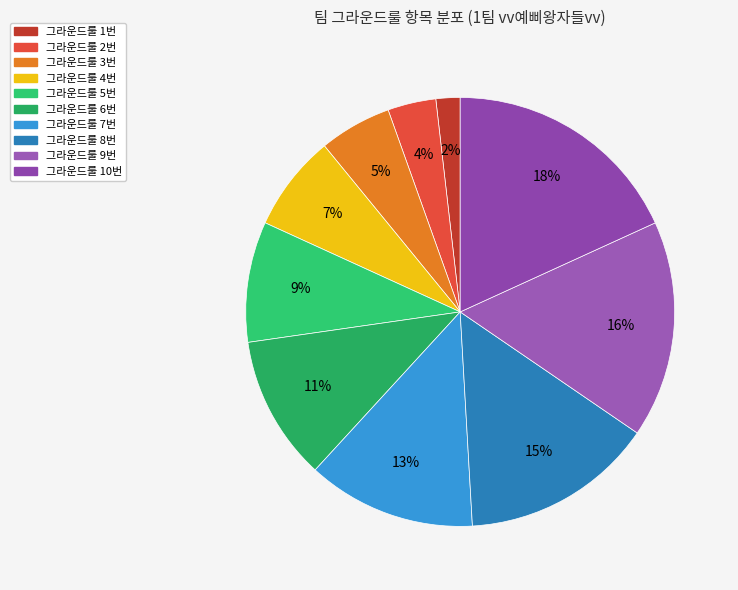

How many slices are in this pie chart?

10